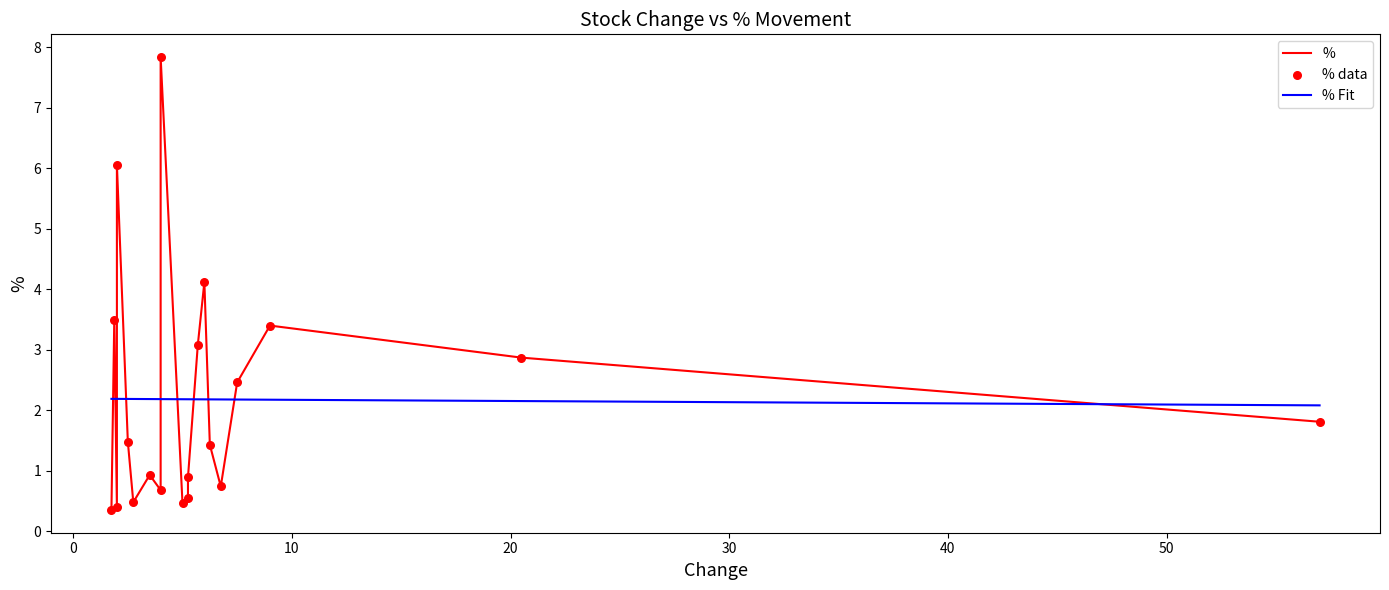

Approximately how many times larger is the value at 5.25 compared to 2?

0.1